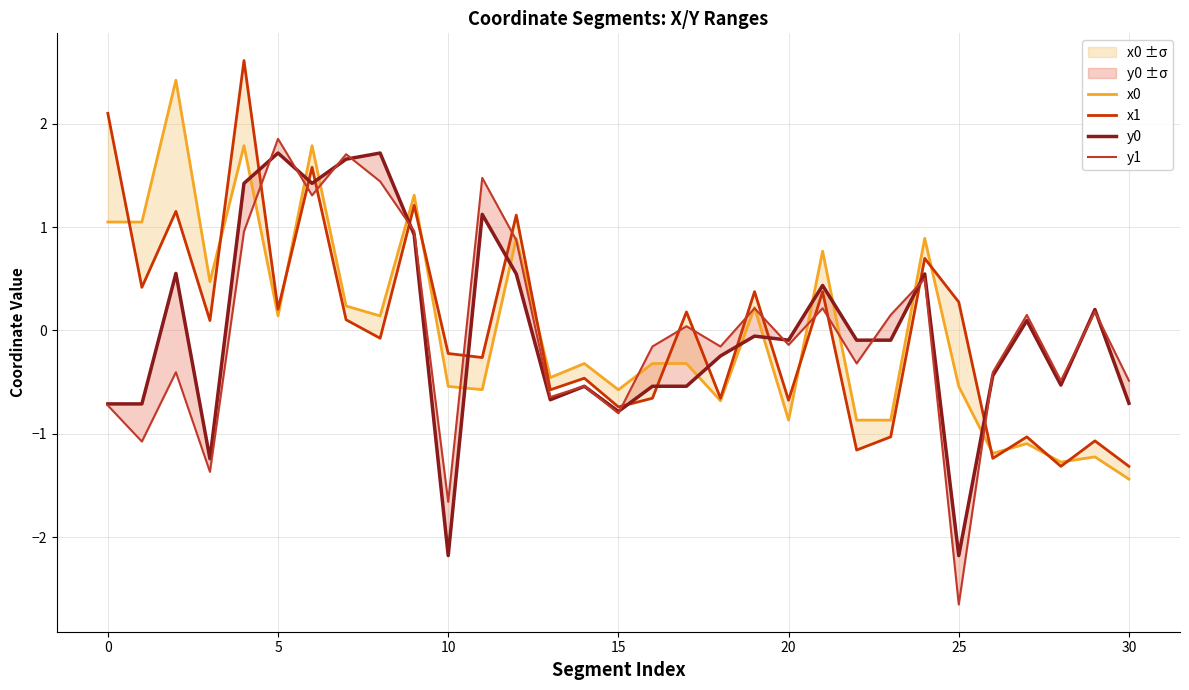

What is the highest value of the x1 series?

2.6